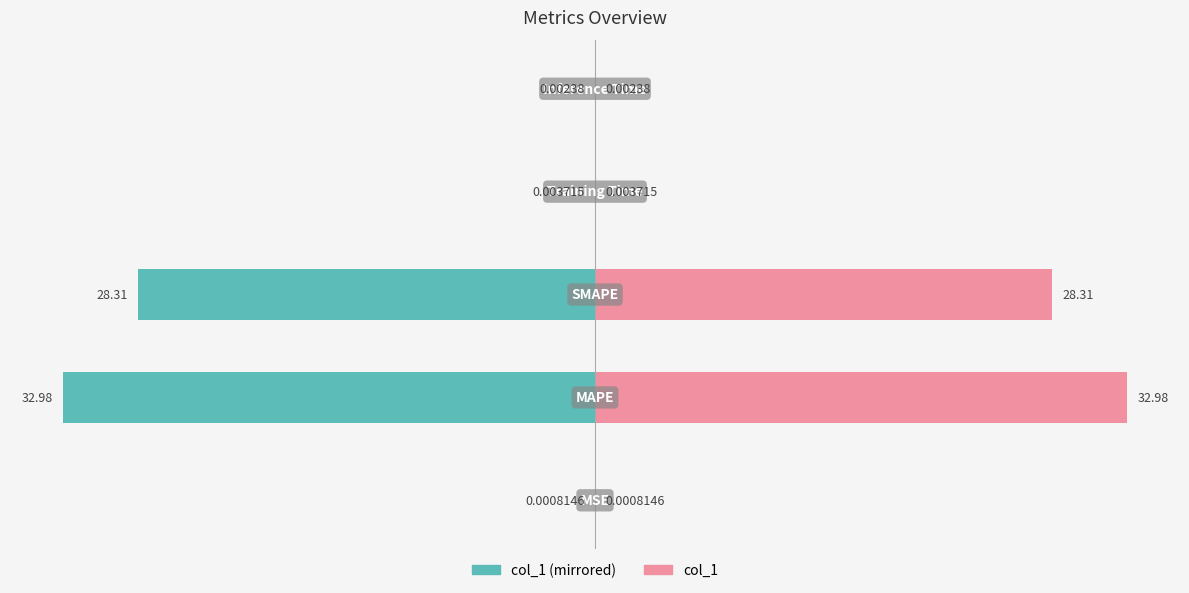

Reading right to left, extract all data points from this chart.

col_1 (left): 4=-0.0	3=-0.0	2=-28.3	1=-33.0	0=-0.0
col_1 (right): 4=0.0	3=0.0	2=28.3	1=33.0	0=0.0